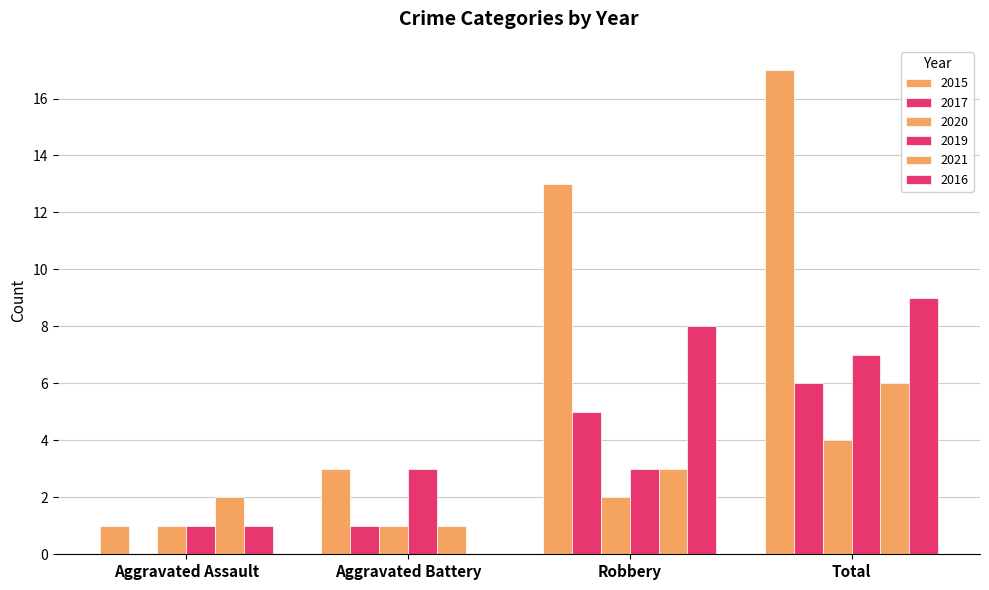

At which label is 2021 closest to 3?

Robbery